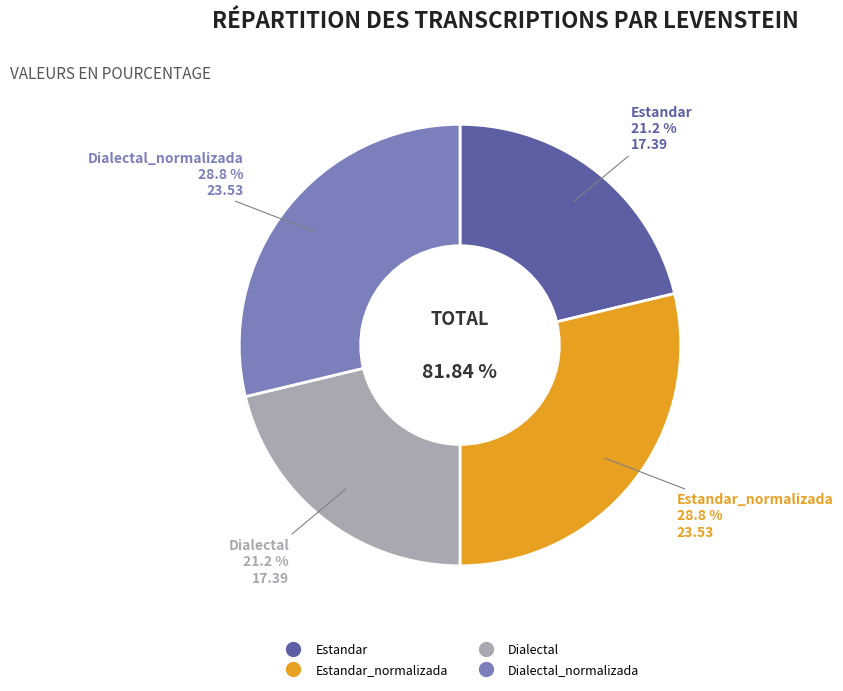

To the nearest percent, what is the difference between the Dialectal_normalizada and Dialectal slice percentages?

8%